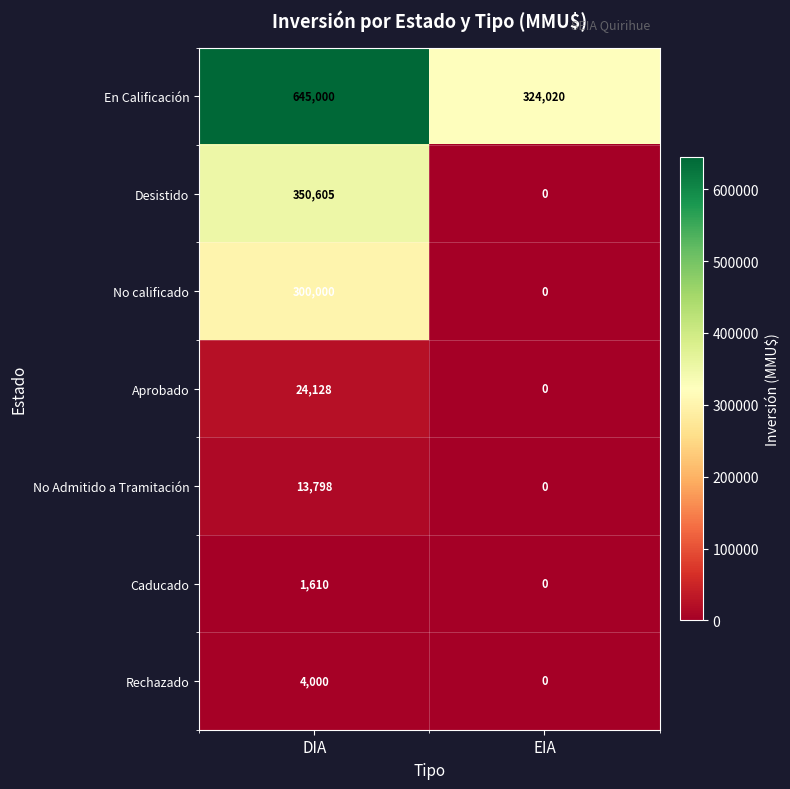

Rank the series at DIA from lowest to highest value.

Caducado, Rechazado, No Admitido a Tramitación, Aprobado, No calificado, Desistido, En Calificación